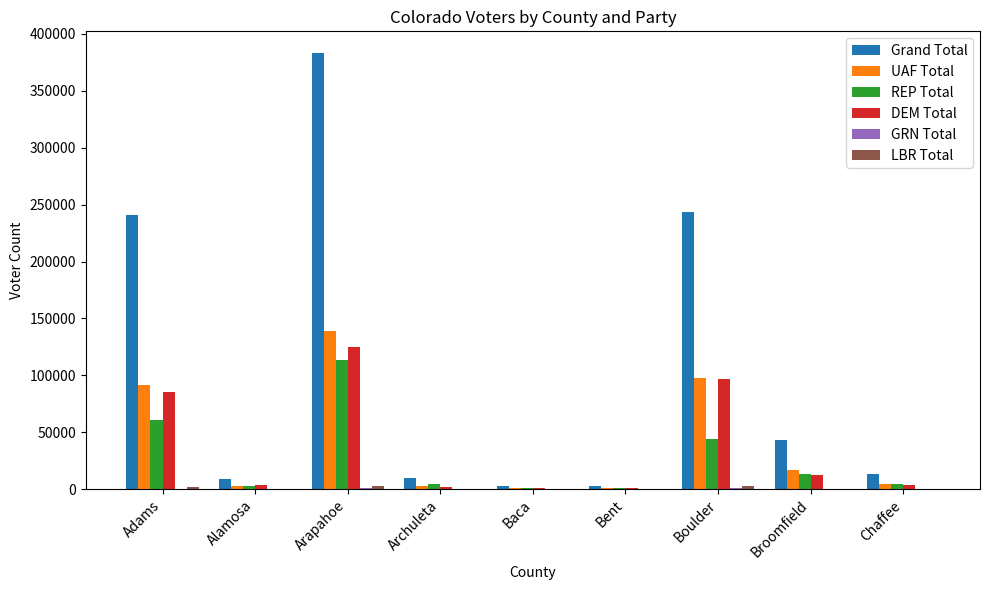

At which category is the sum across all series the highest?

Arapahoe